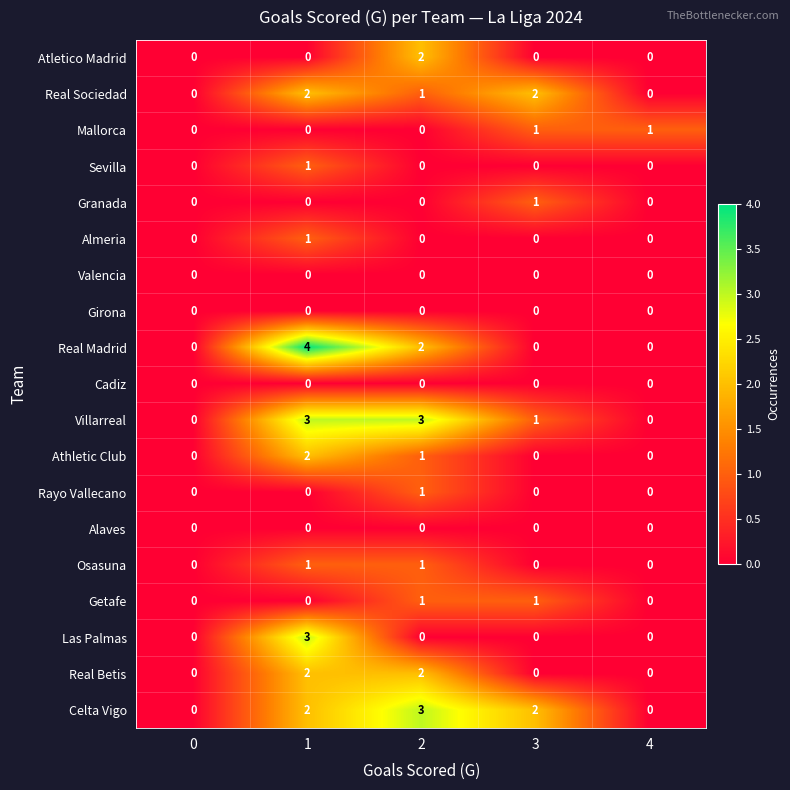

Which label corresponds to the largest value in the chart?

1